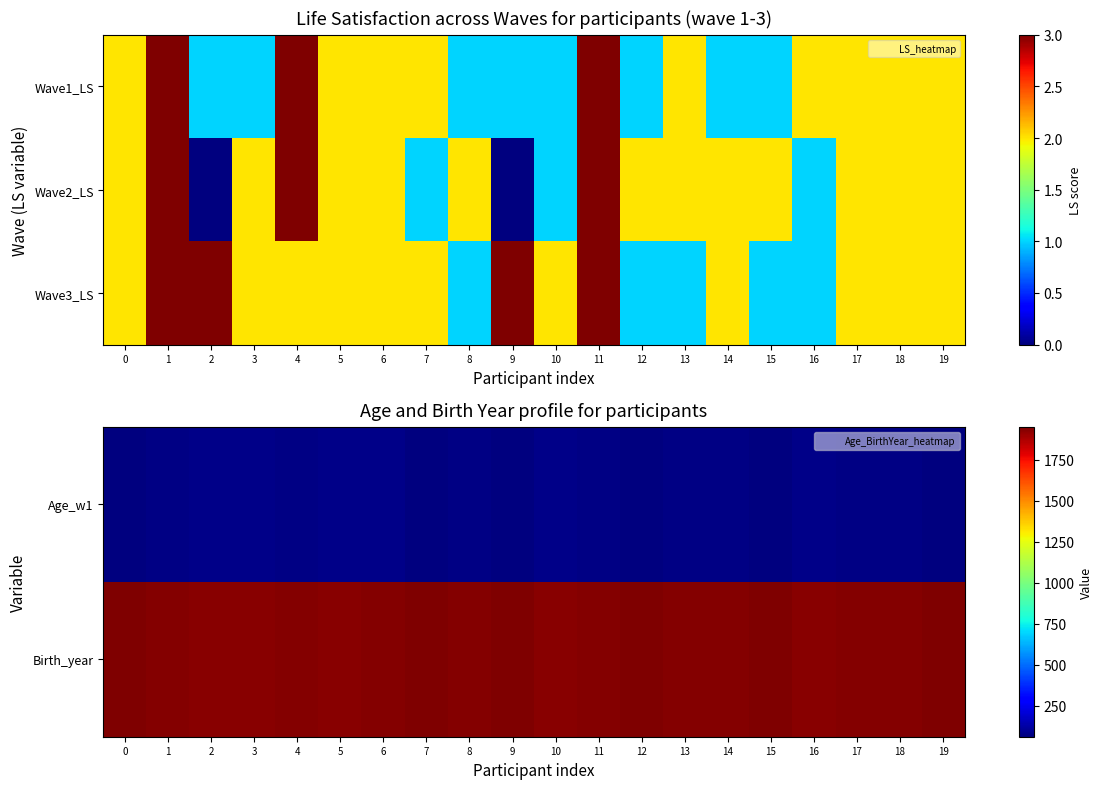

What is the difference between the maximum and minimum values in the Birth_year series?

18